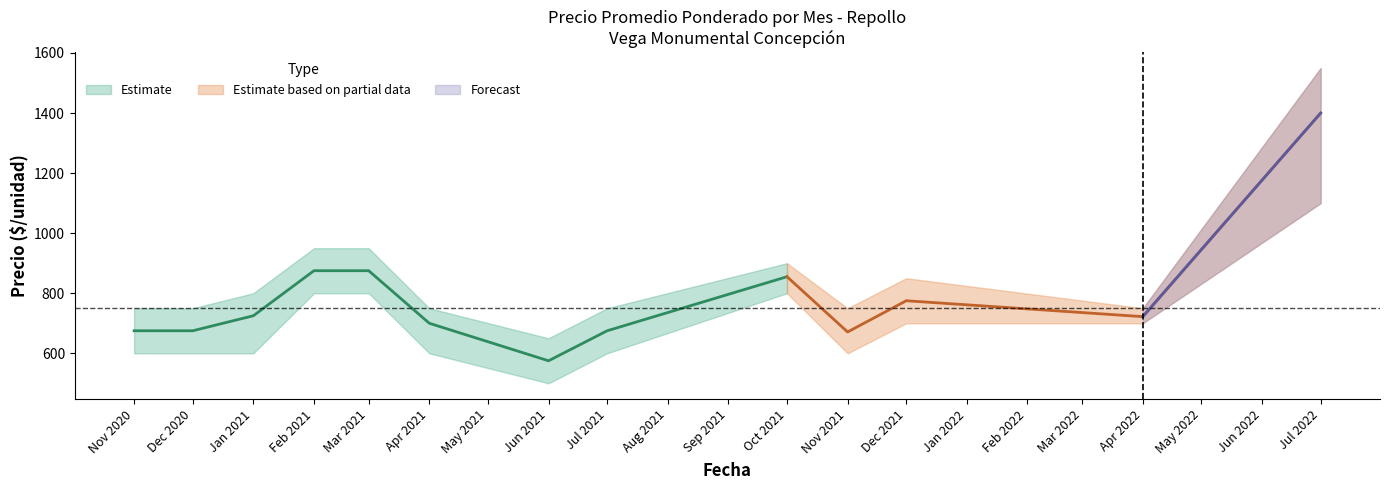

True or false: Precio minimo and Precio maximo intersect in this chart.

False